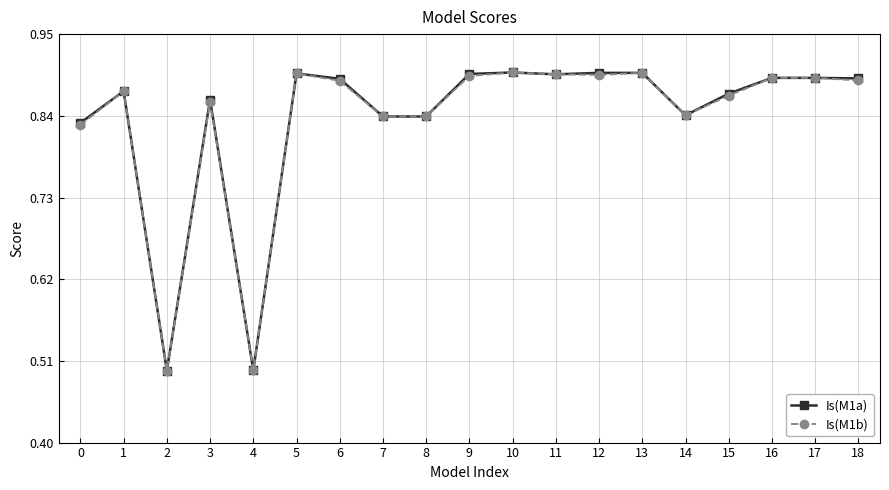

The value of Is(M1b) at 1 is 0.3. True or false?

False